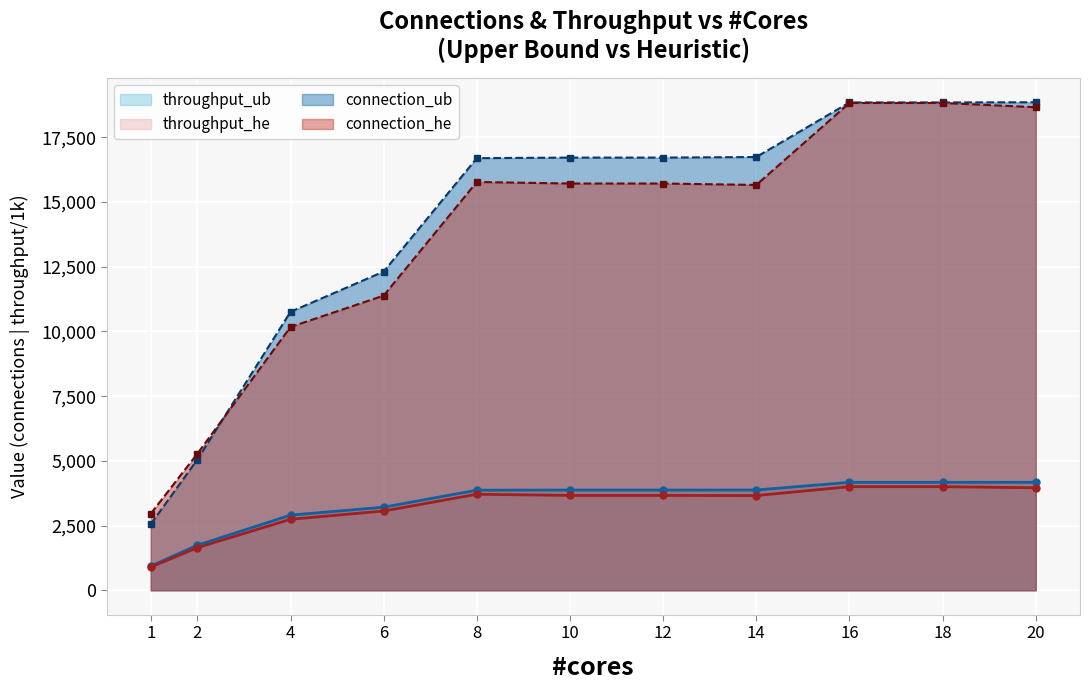

True or false: throughput_ub and connection_ub intersect in this chart.

False